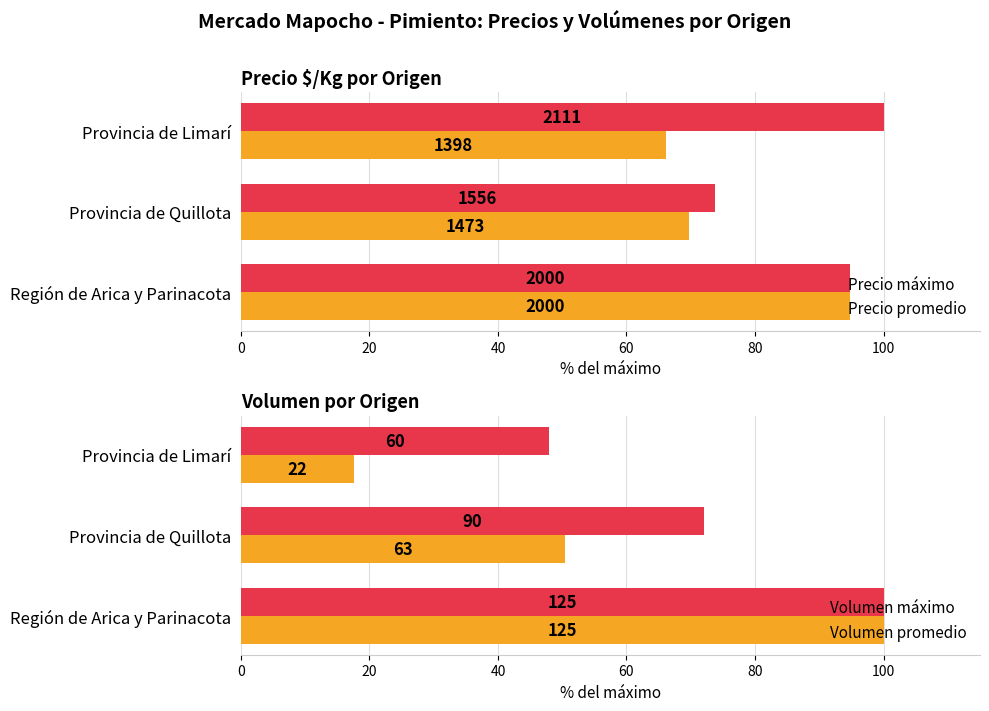

How many data points in Volumen promedio are less than 50?

1